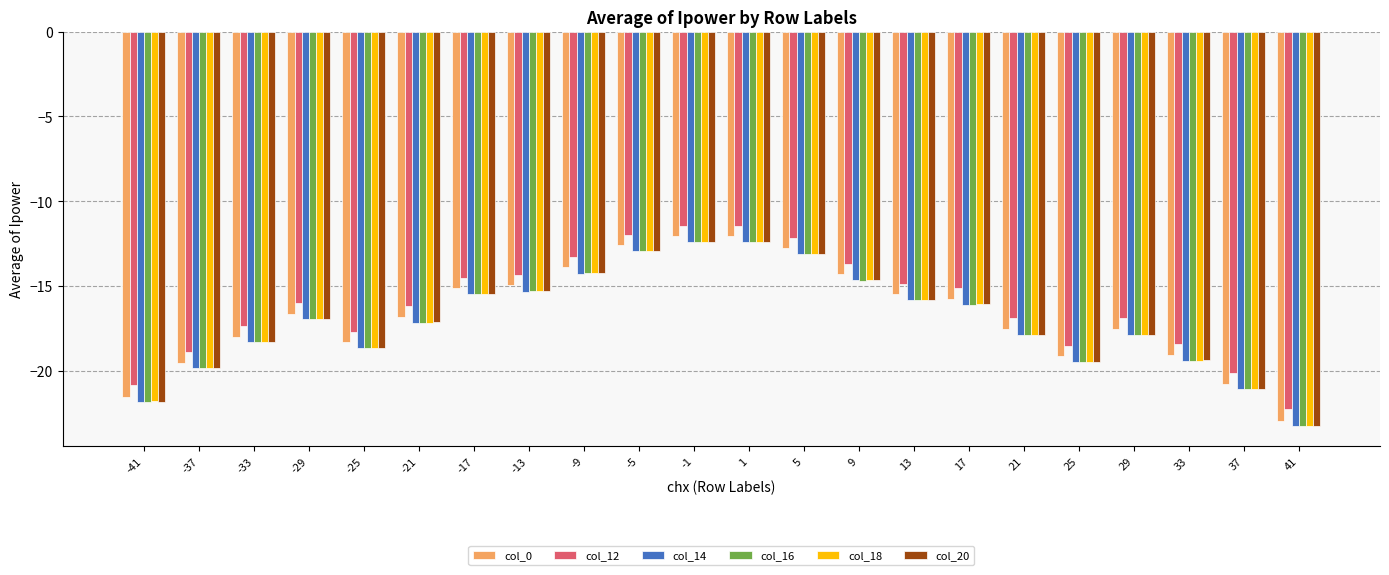

What is the value of the col_14 bar at the 4th from the left?

-17.0